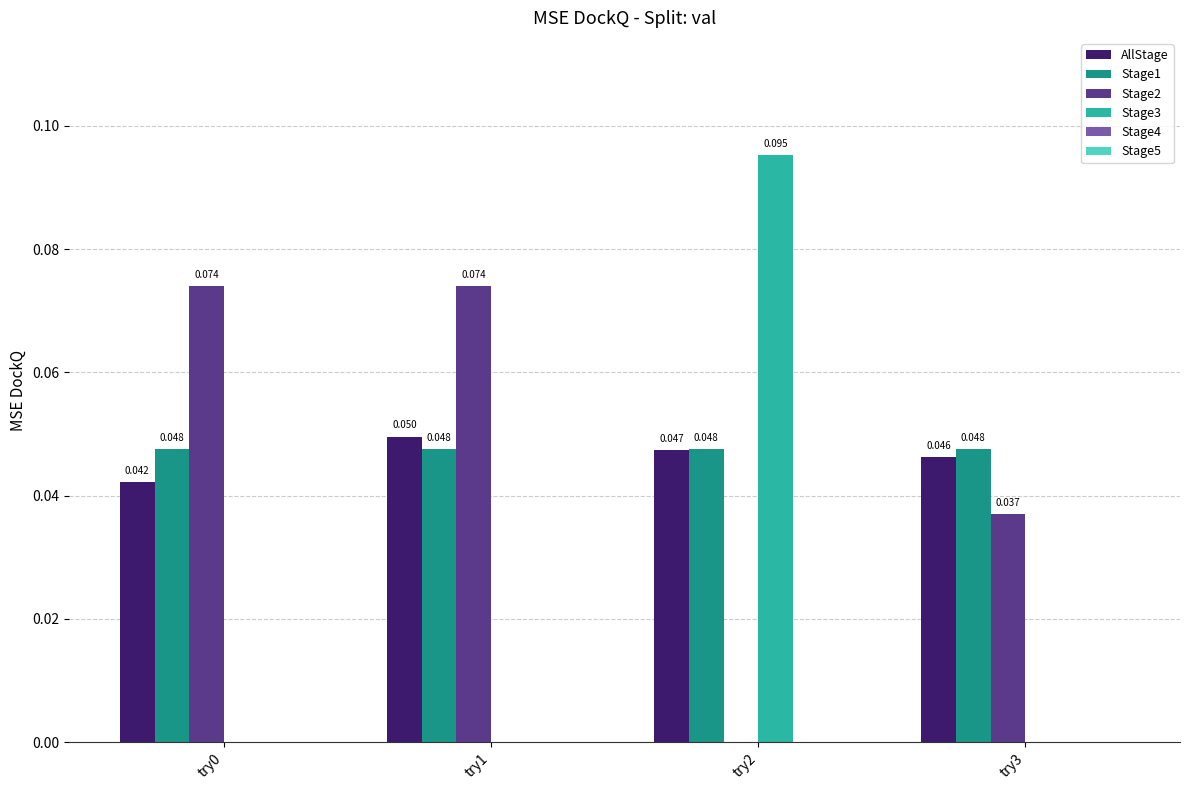

Is the value of Stage3 at try2 greater than the value of Stage2 at try2?

Yes